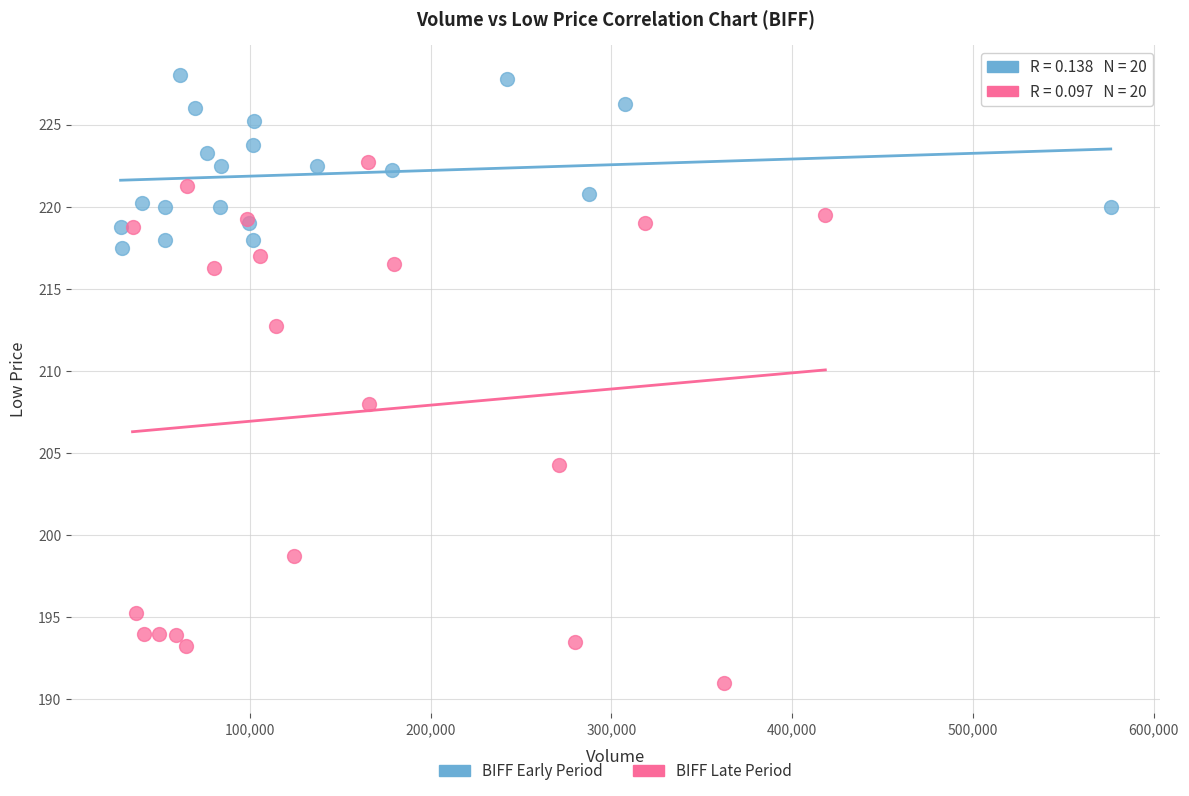

Which series reaches the maximum Y coordinate?

BIFF Early Period